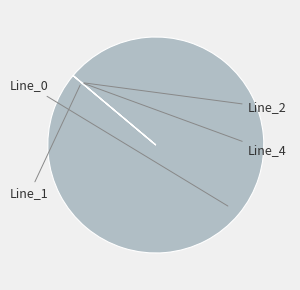

The Line_0 slice represents 93% of the pie. True or false?

False